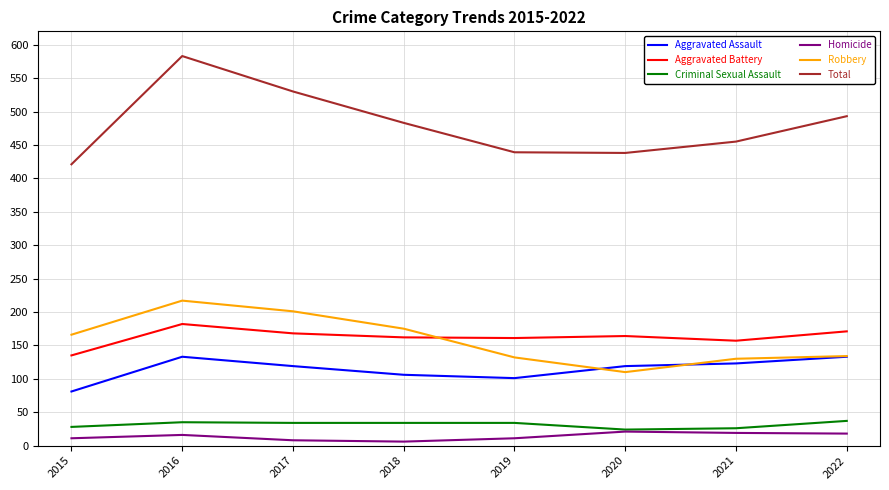

What is the approximate value of Aggravated Battery at 2021?

157